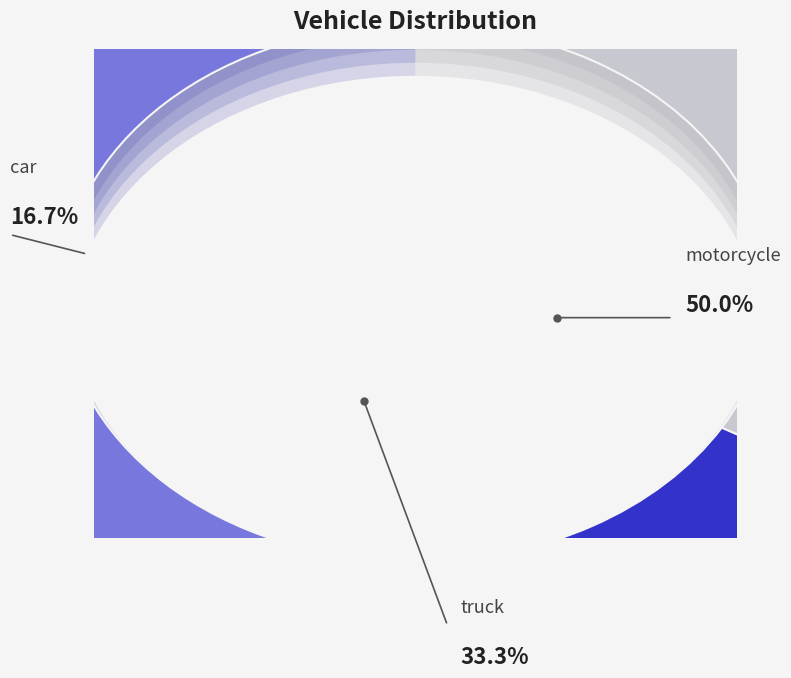

What is the smallest slice in the pie chart?

car